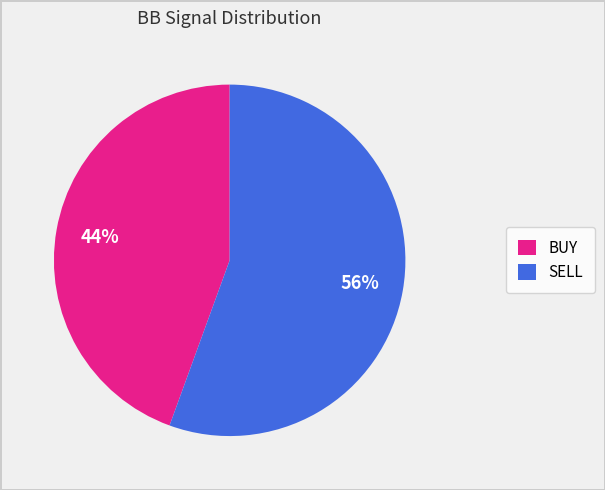

Between BUY and SELL, which is larger?

SELL